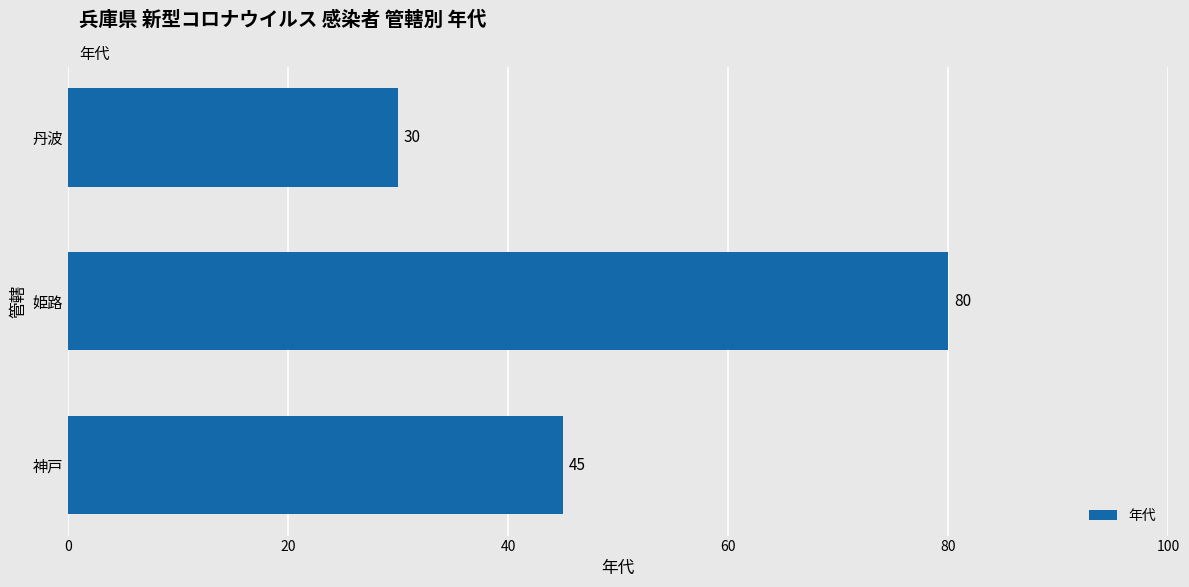

Where is the data nearest to the value 55?

神戸